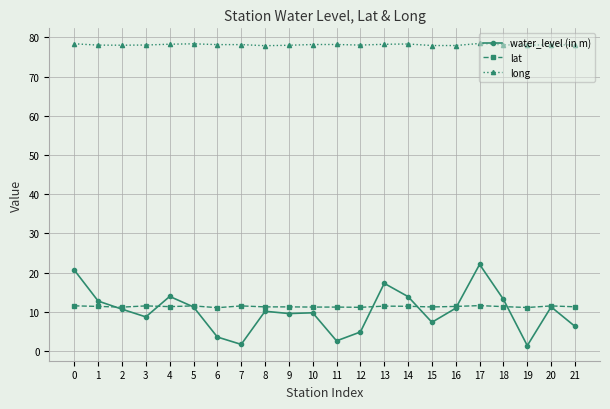

Which series has the largest total across all categories?

long